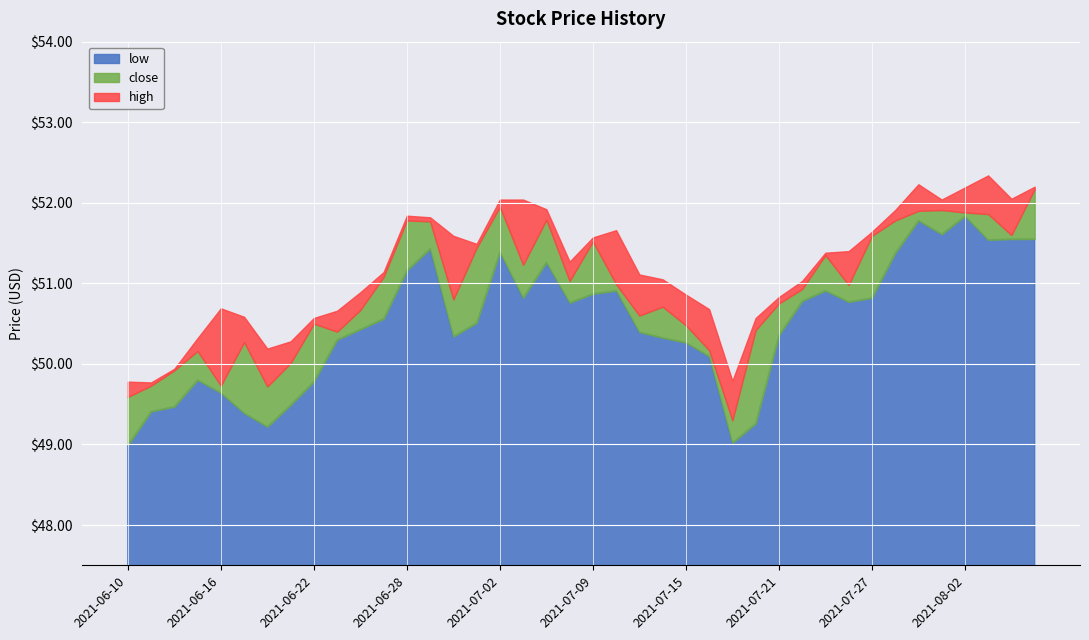

True or false: low and close intersect in this chart.

False